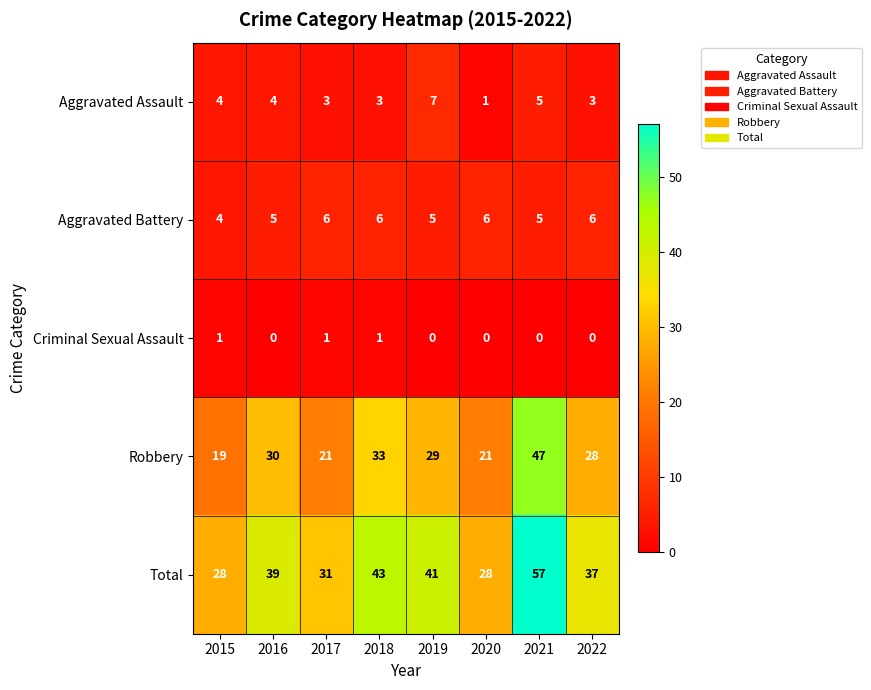

The value of Aggravated Battery at 2017 is 2. True or false?

False